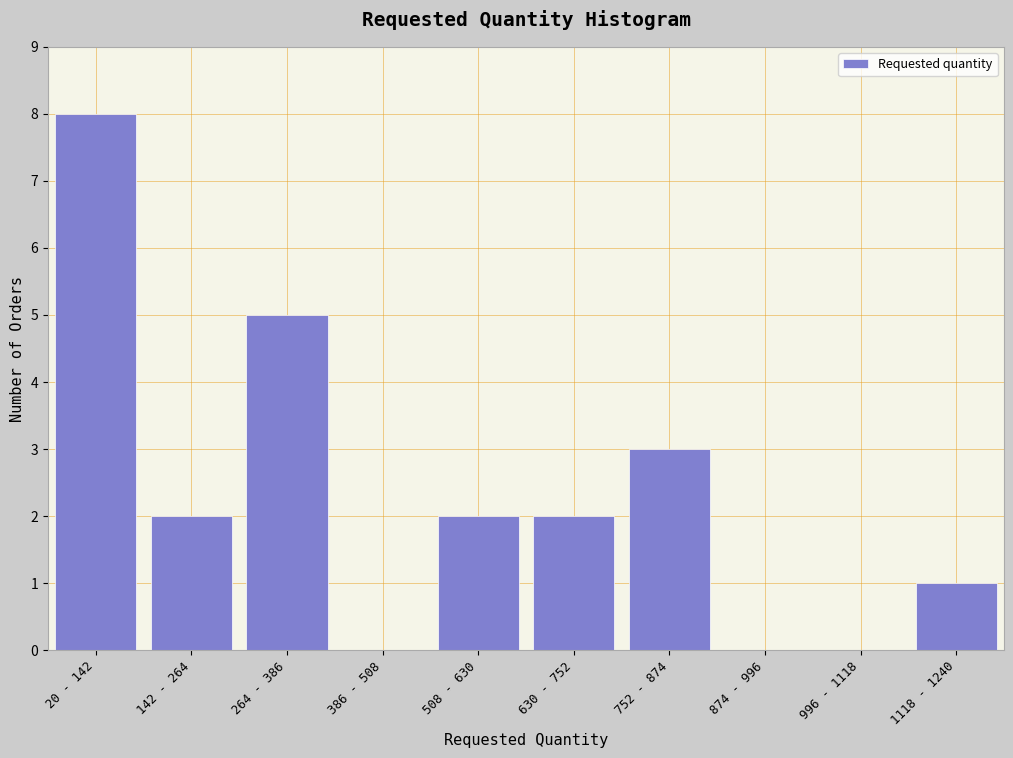

Reading right to left, list all the values displayed in this chart.

1118 - 1240=1	996 - 1118=0	874 - 996=0	752 - 874=3	630 - 752=2	508 - 630=2	386 - 508=0	264 - 386=5	142 - 264=2	20 - 142=8